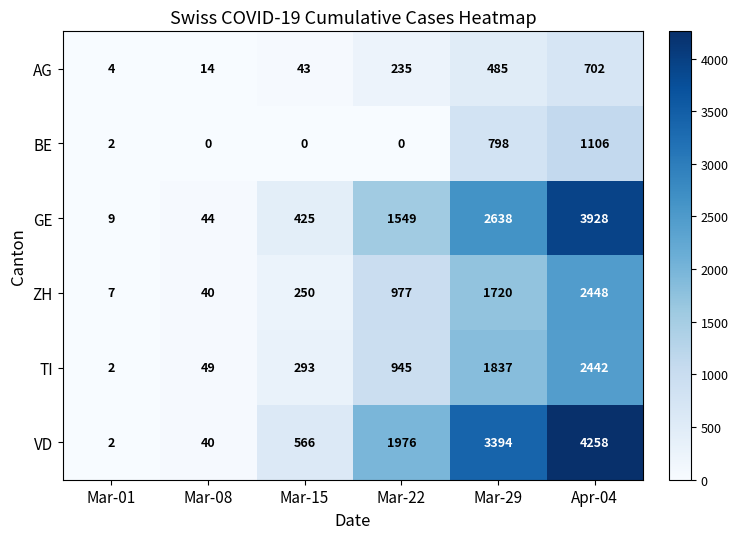

Where is ZH nearest to the value 1227?

Mar-22